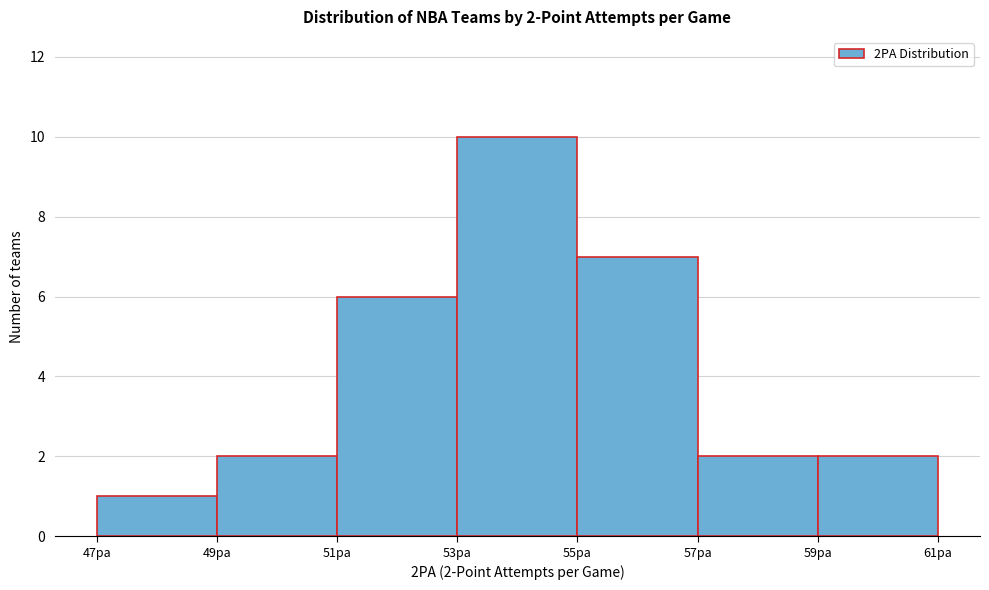

Which range on the x-axis has the tallest bar?

53 to 55